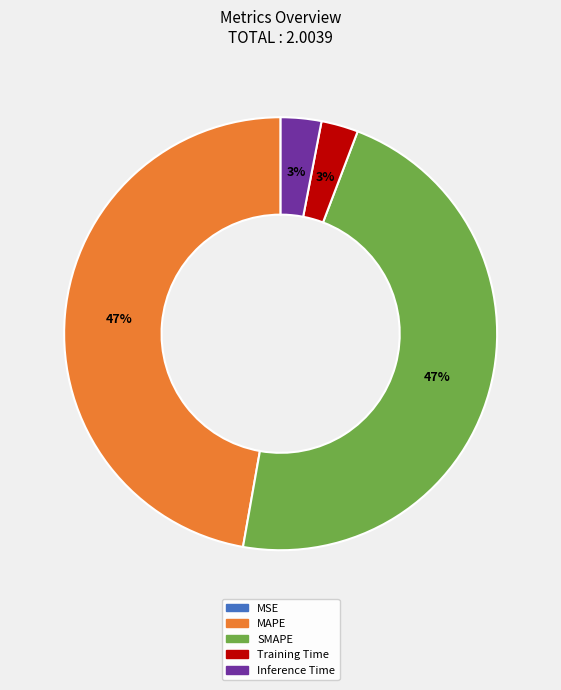

True or false: SMAPE accounts for 47% of the total.

True